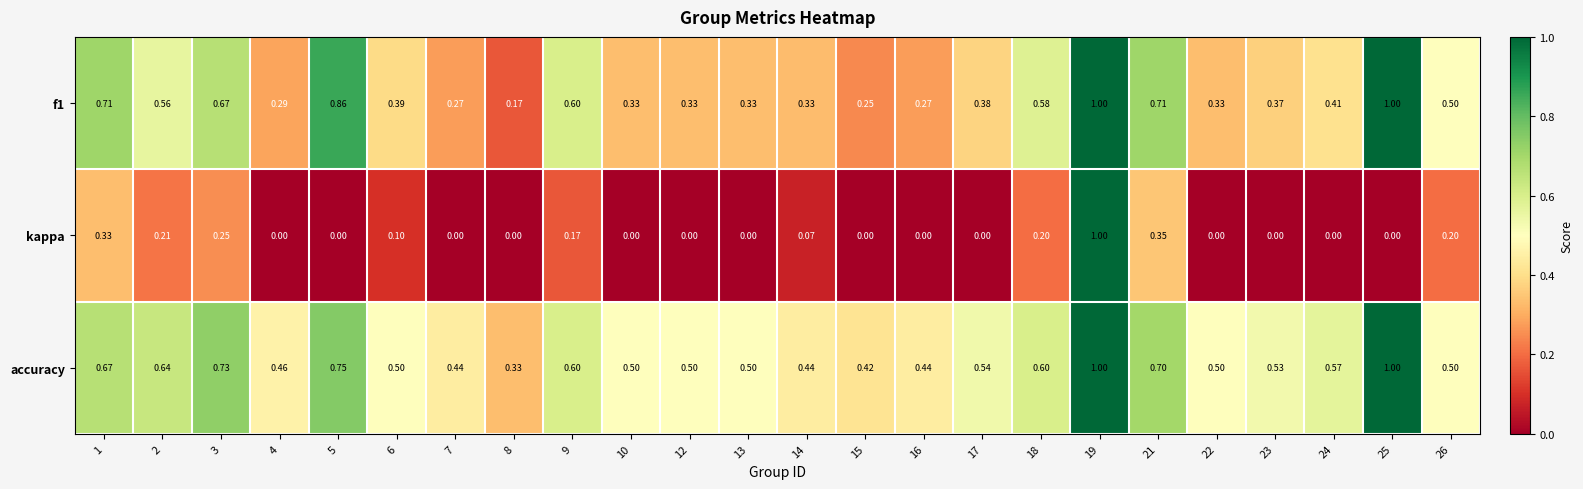

Which series has the largest total across all categories?

accuracy